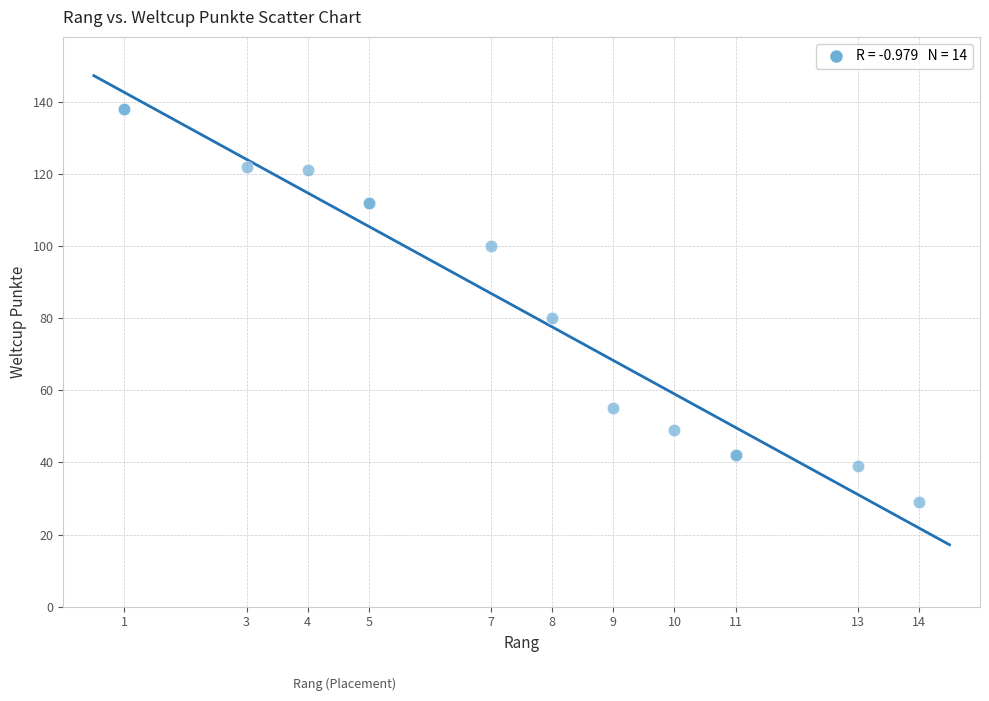

What Y value in the scatter plot is closest to 83?

80